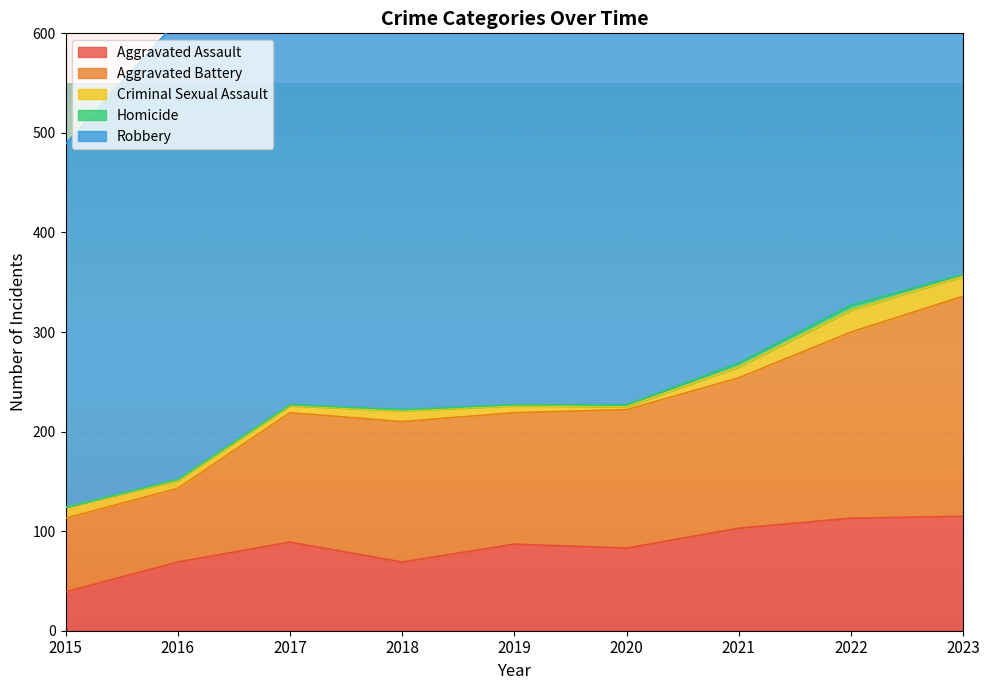

Is the value of Aggravated Battery at 2018 greater than the value of Aggravated Assault at 2022?

Yes